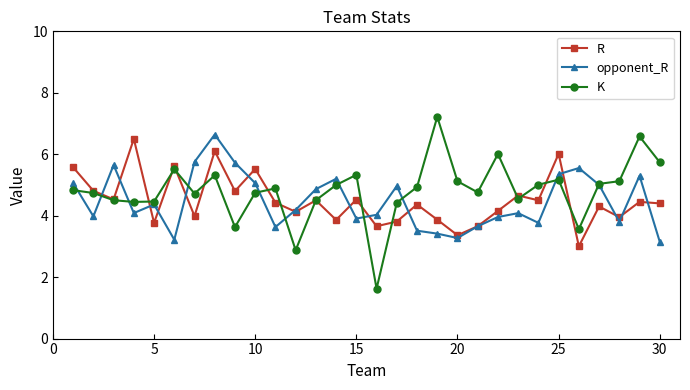

True or false: opponent_R has more than 0 points higher than both neighbors.

True